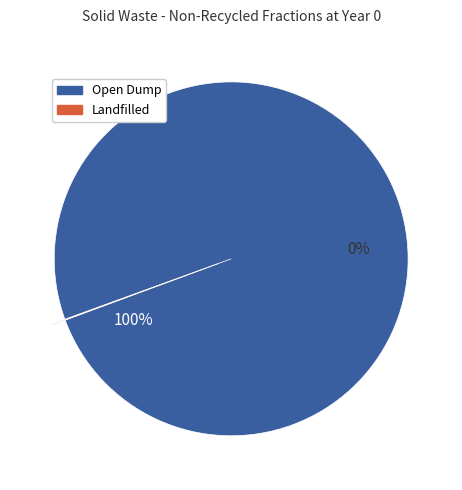

Which category accounts for the majority?

frac_waso_non_recycled_open_dump